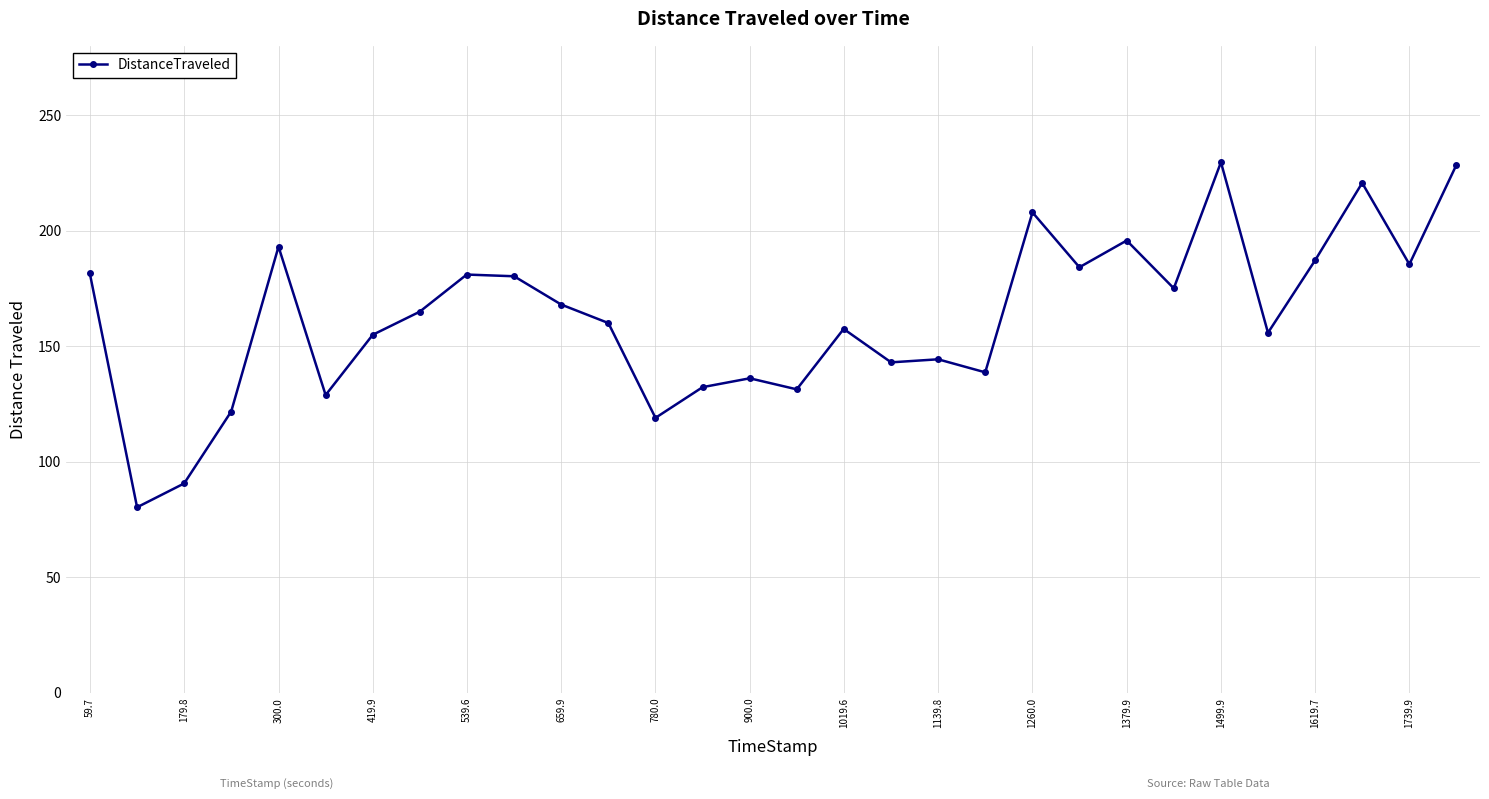

What is the sum of all values?

4876.8